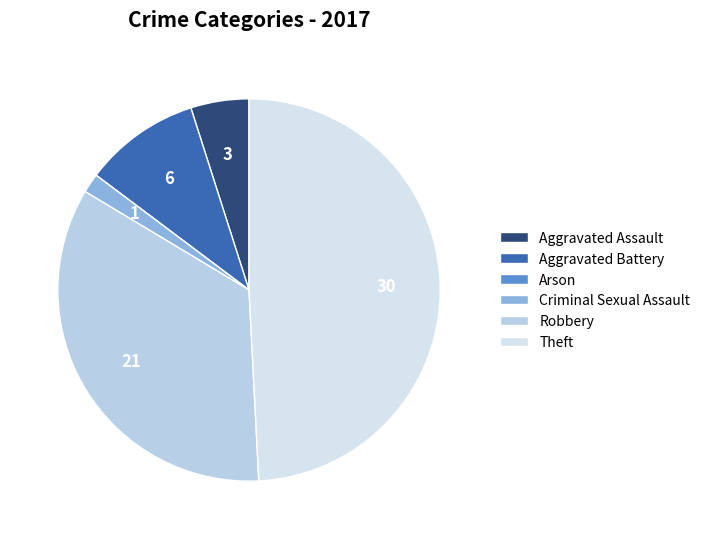

Does Arson represent more than half of the total?

No